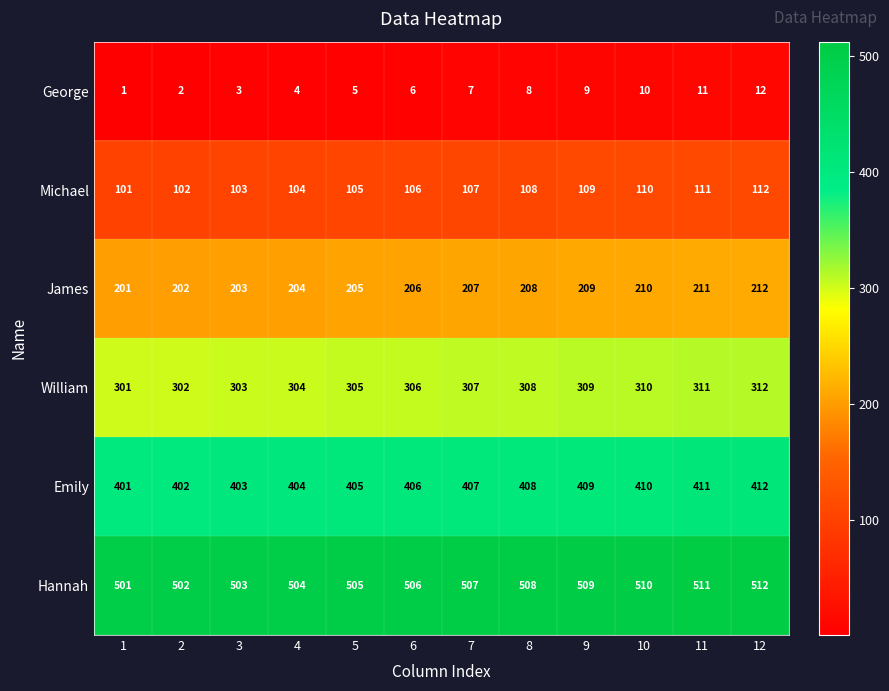

At how many categories does at least one series exceed 63?

12